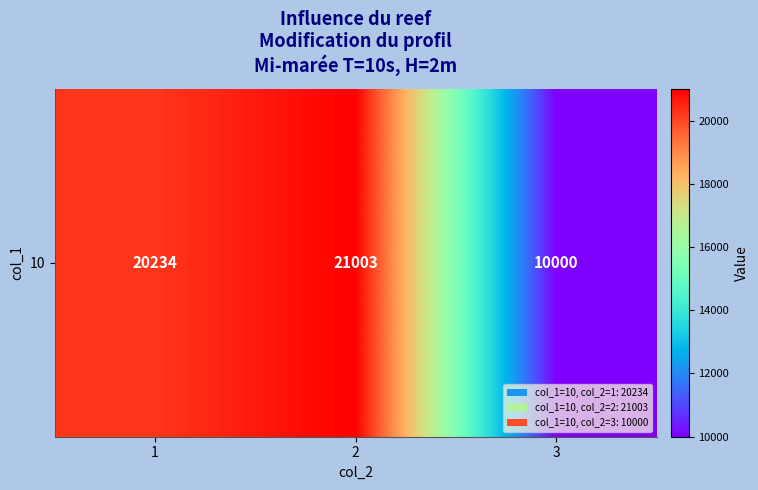

Reading left to right, what are all the values shown in this chart?

1=20234	2=21003	3=10000